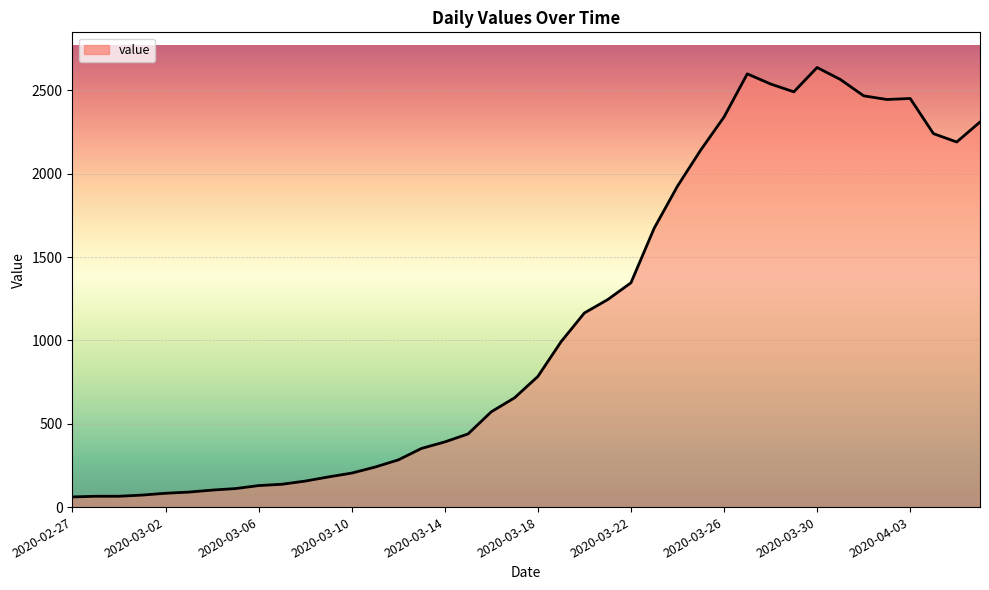

What is the difference between the second highest and minimum values?

2539